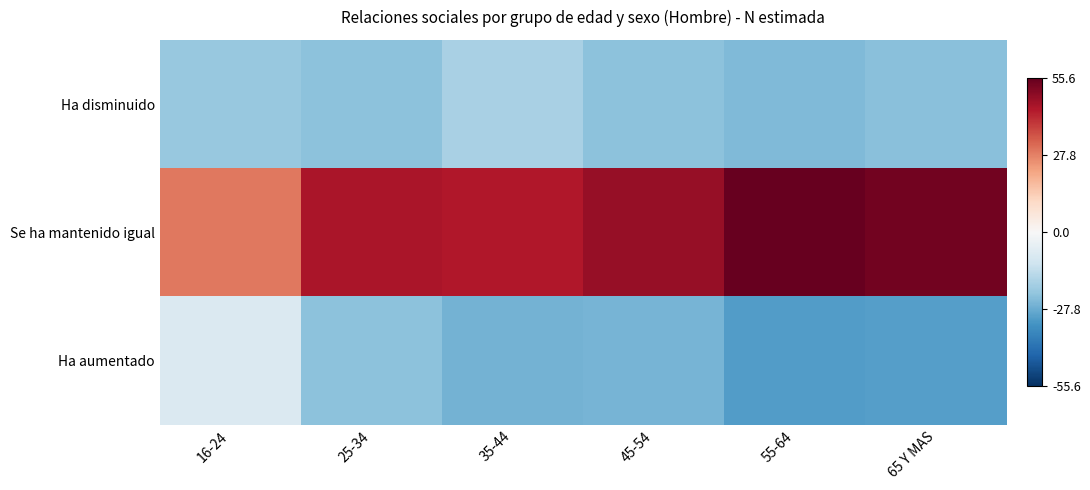

Which category has the lowest value across all series?

55-64